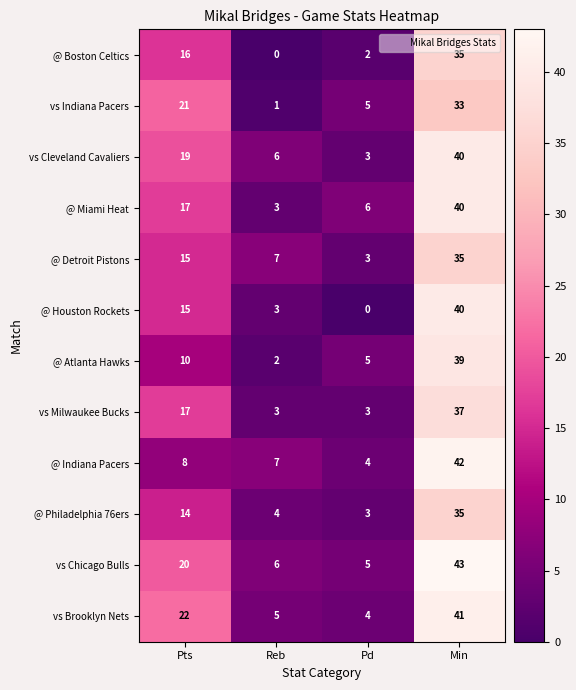

Is it true that @ Atlanta Hawks equals 39 at Min?

True